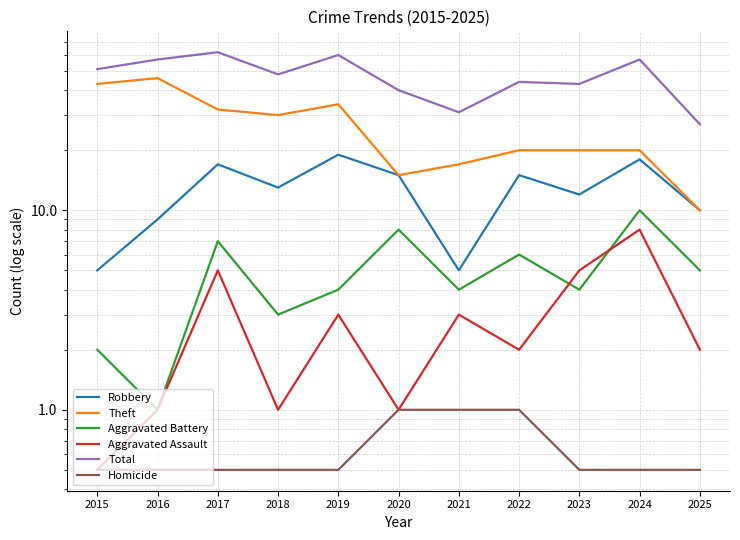

Rank the series at 2018 from lowest to highest value.

Homicide, Aggravated Assault, Aggravated Battery, Robbery, Theft, Total